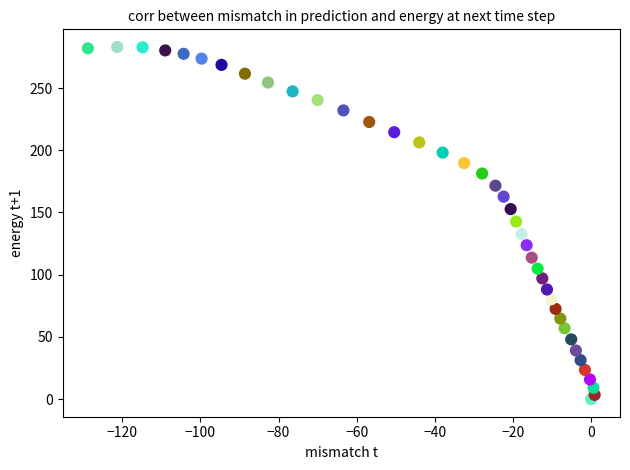

What is the range of Y values (max minus min)?

283.0